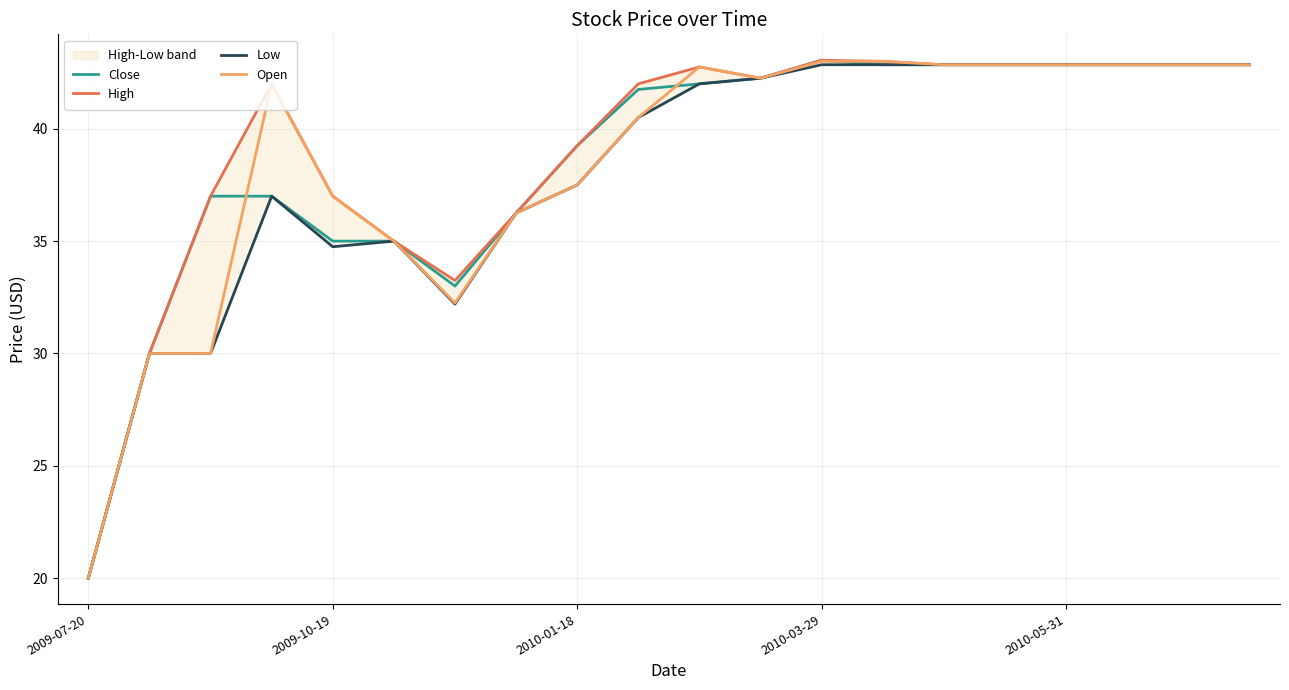

What is the value of the Open point at the 9th from the left?

37.5